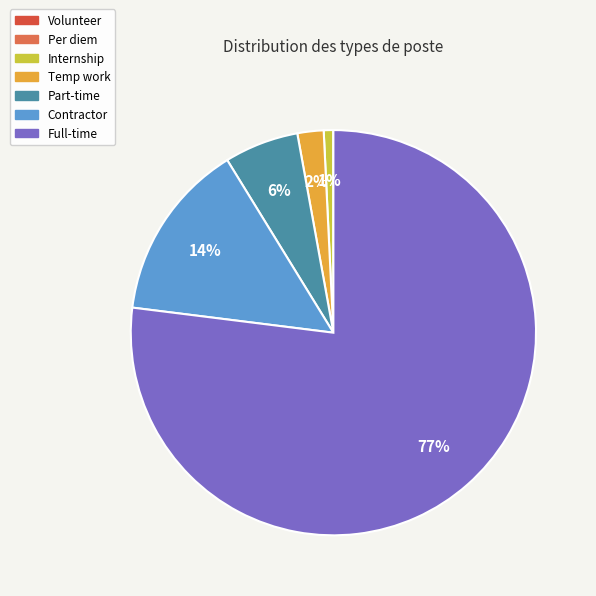

To the nearest percent, what is the combined percentage of Internship and Per diem?

1%